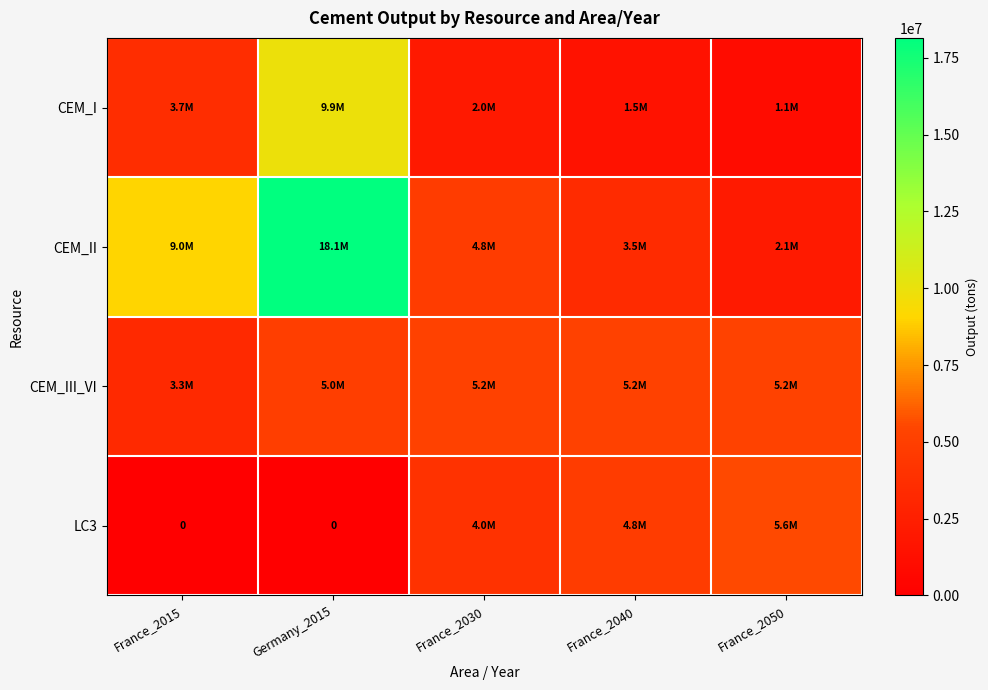

The CEM_I series shows 9900000 at Germany_2015. True or false?

True